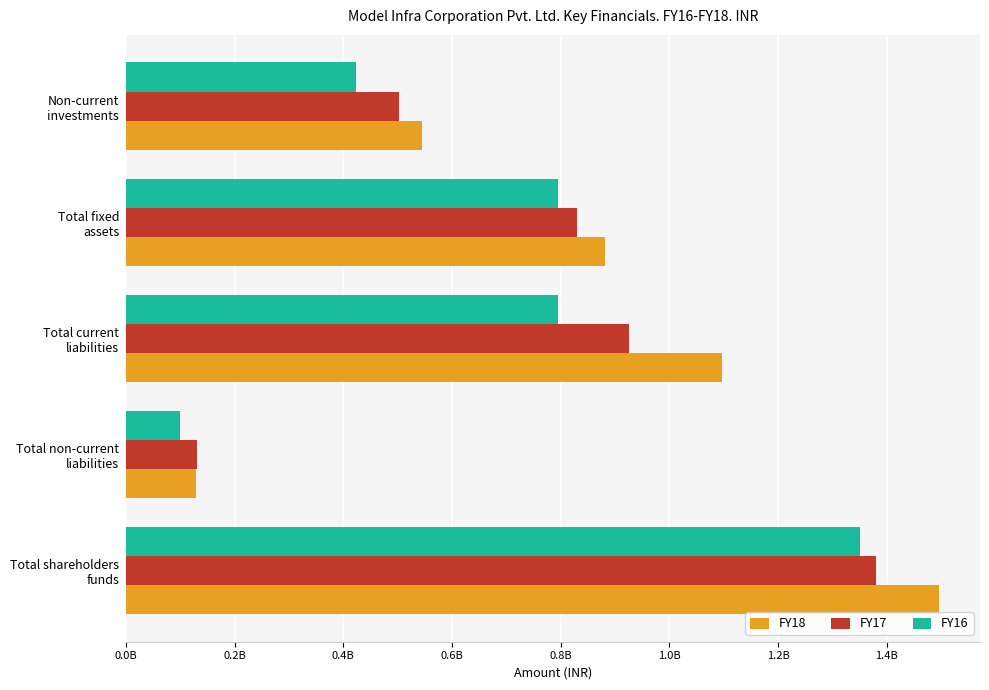

What are all the series names shown in the legend?

FY18, FY17, FY16